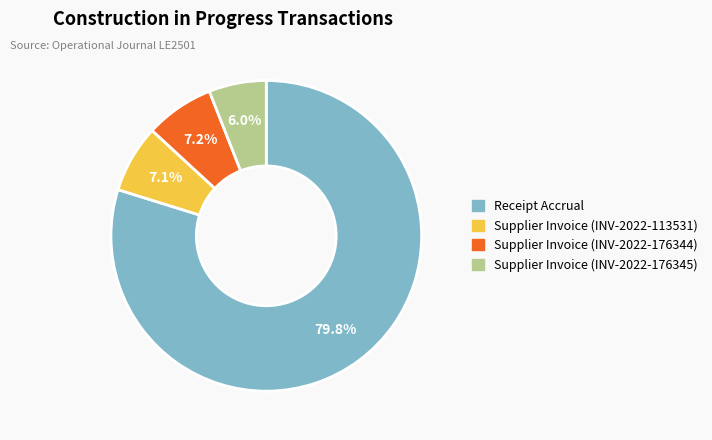

Does any single category account for the majority?

Yes